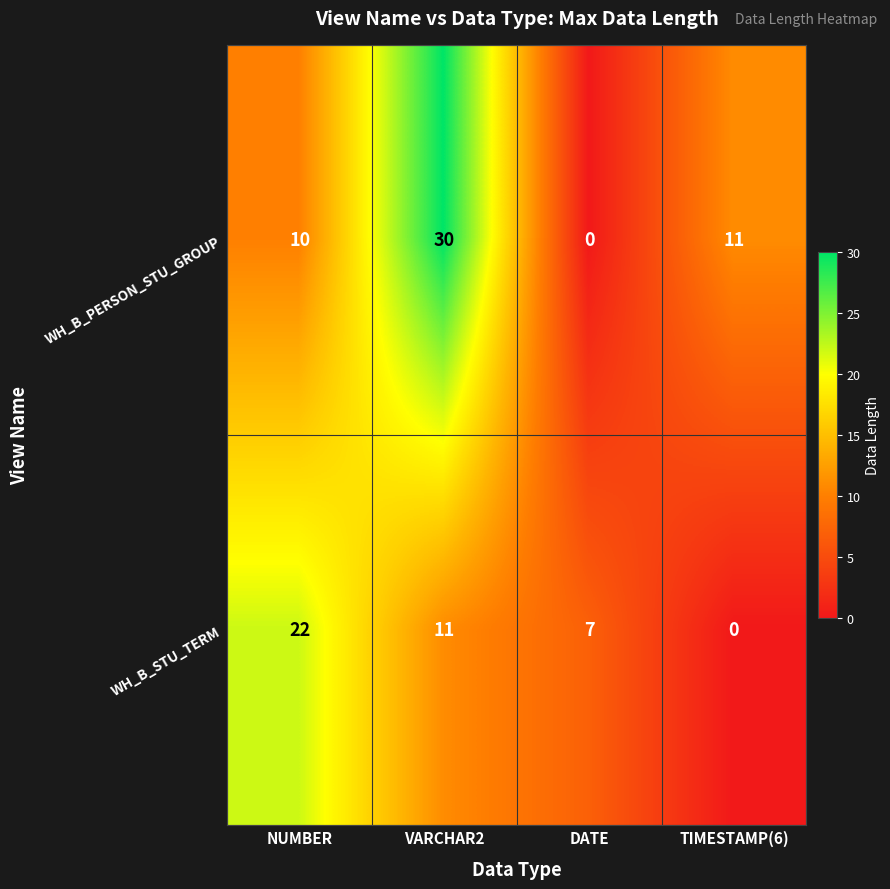

Where is WH_B_STU_TERM nearest to the value 11?

VARCHAR2